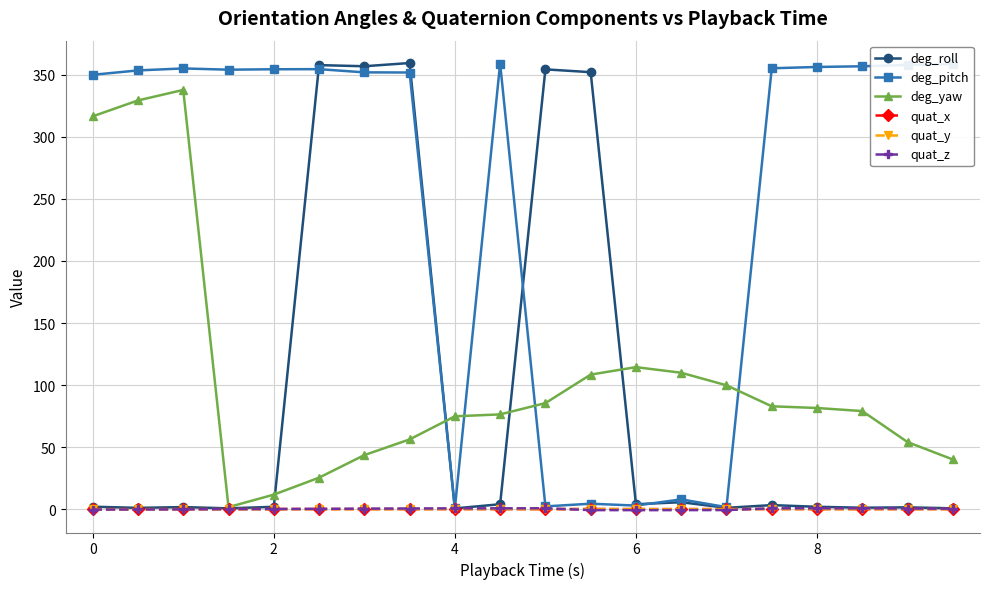

What is the maximum value shown in the chart?

359.6